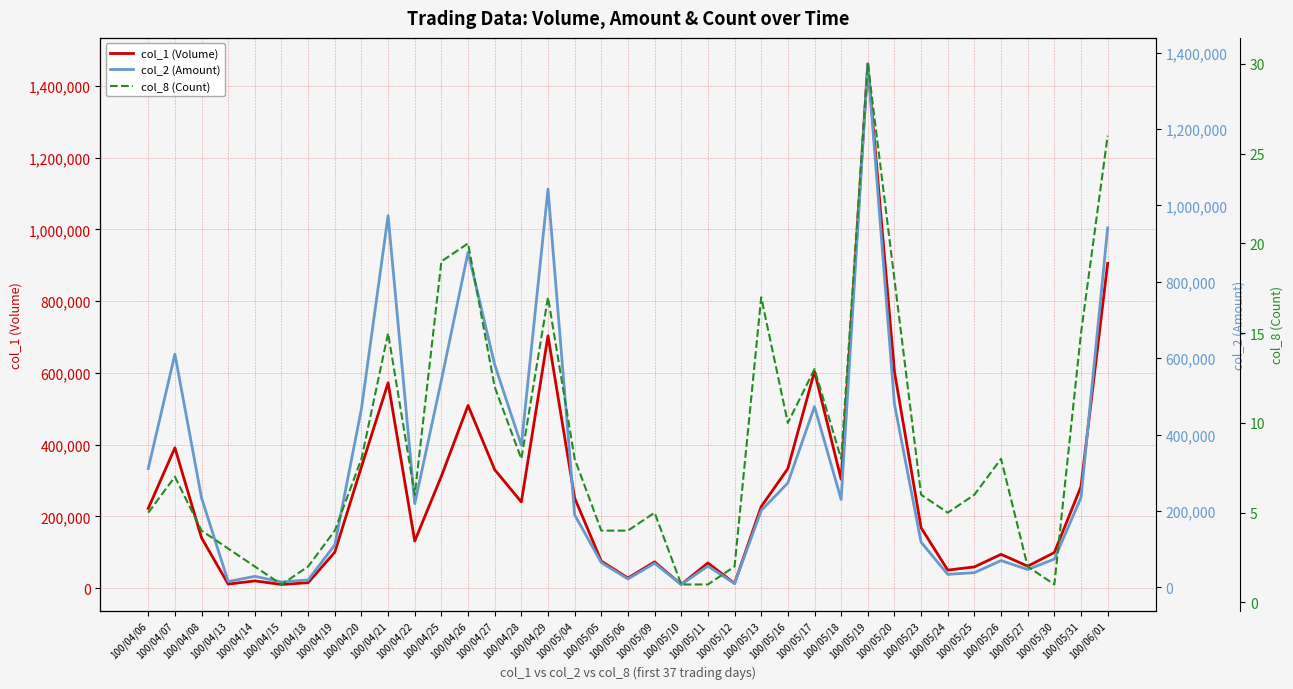

True or false: col_2 (Amount) and col_8 (Count) cross at least once.

False